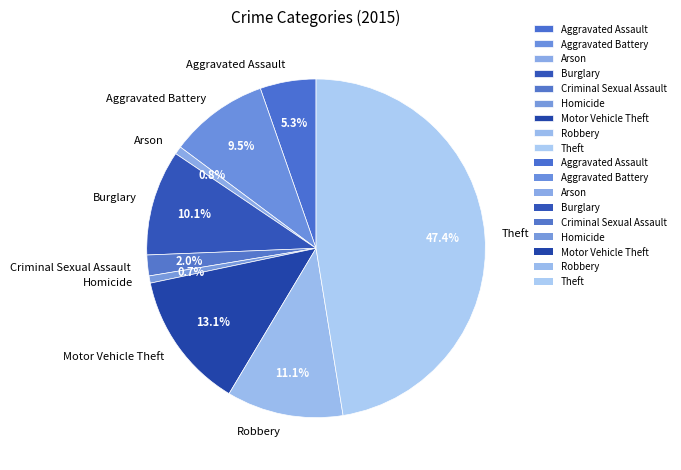

Approximately how many times larger is the value at Arson compared to Robbery?

0.1